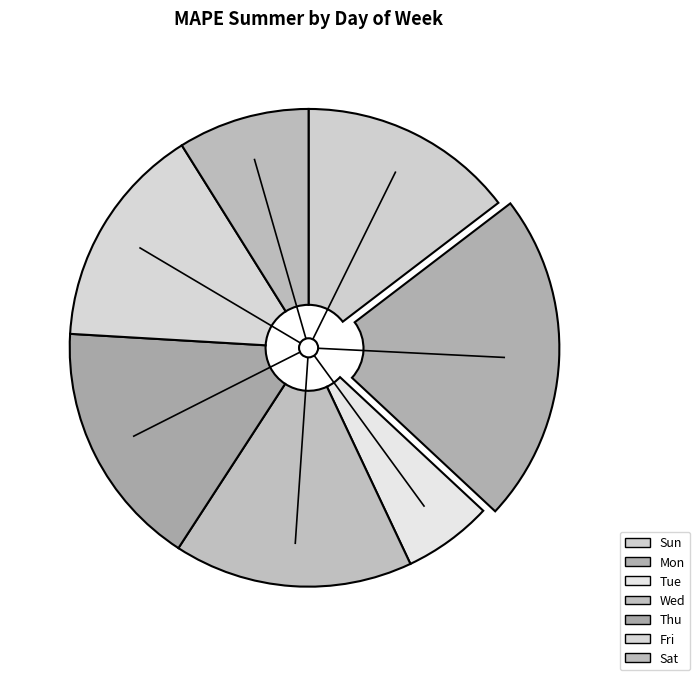

Rank the categories by value from lowest to highest.

Tue, Sat, Sun, Fri, Wed, Thu, Mon